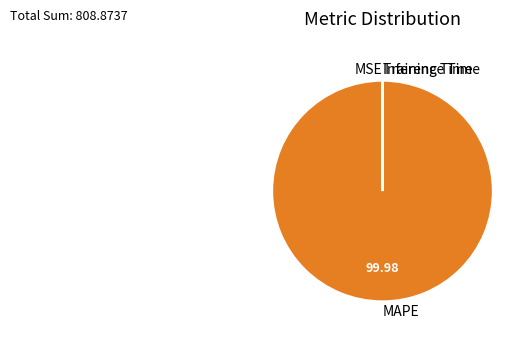

Which slice represents more than half of the pie?

MAPE